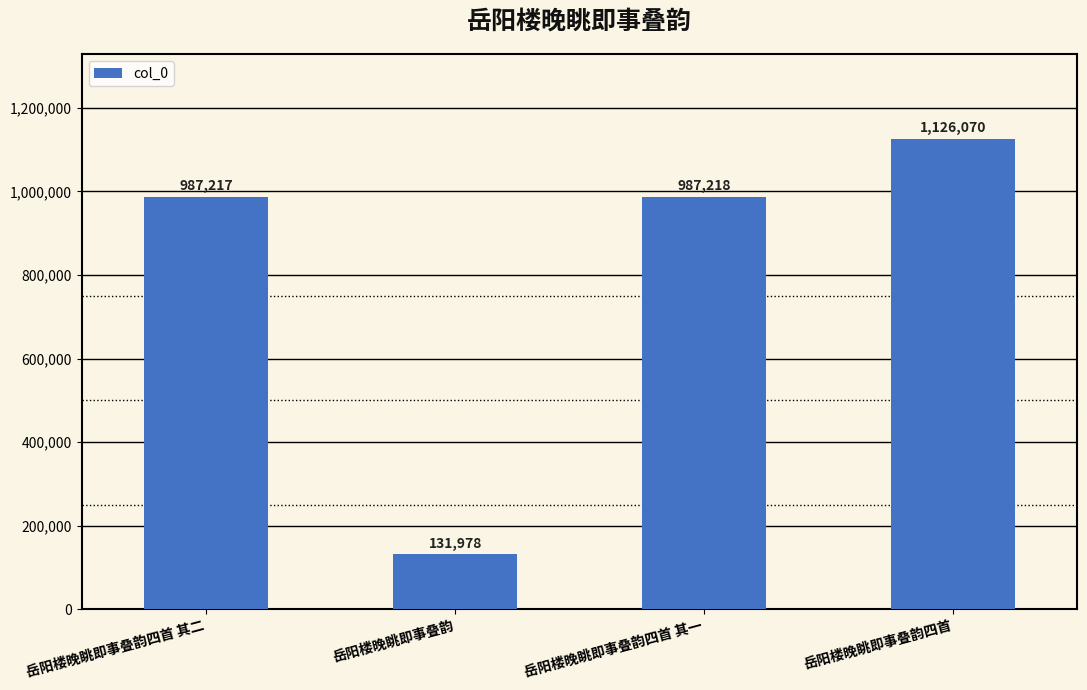

Reading right to left, transcribe all the data shown in this chart.

1126070	987218	131978	987217